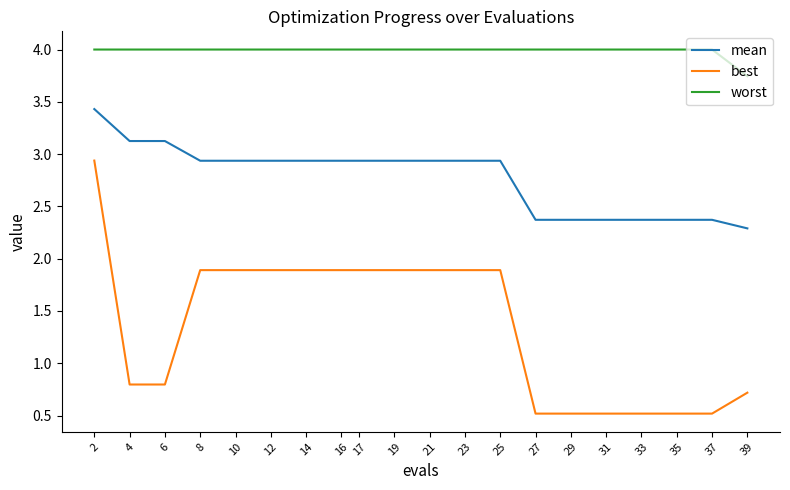

List the series in order of their peak value, highest first.

worst, mean, best